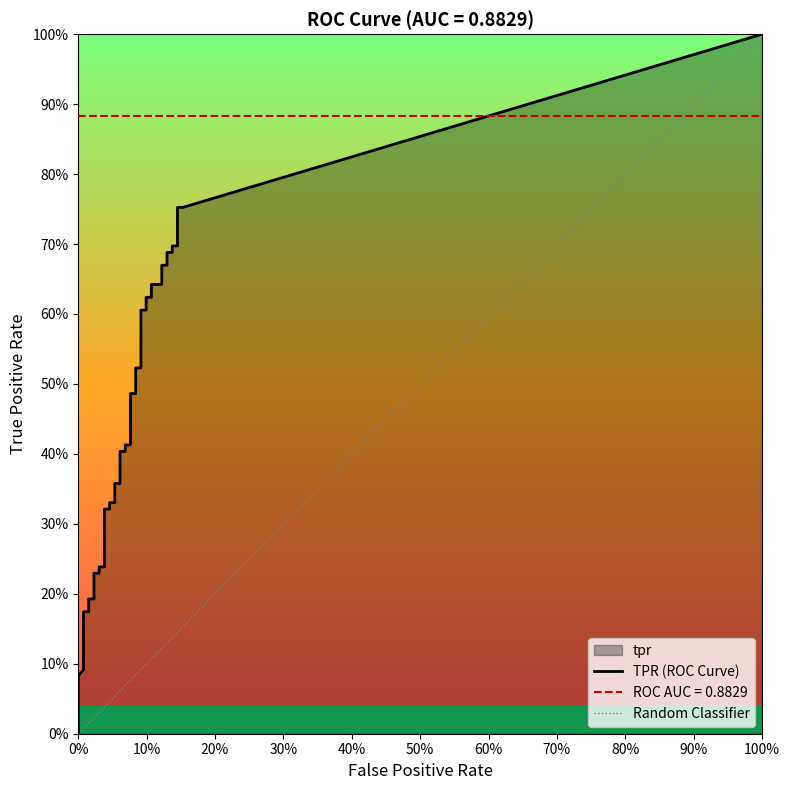

True or false: tpr has more than 0 interior local peaks.

False